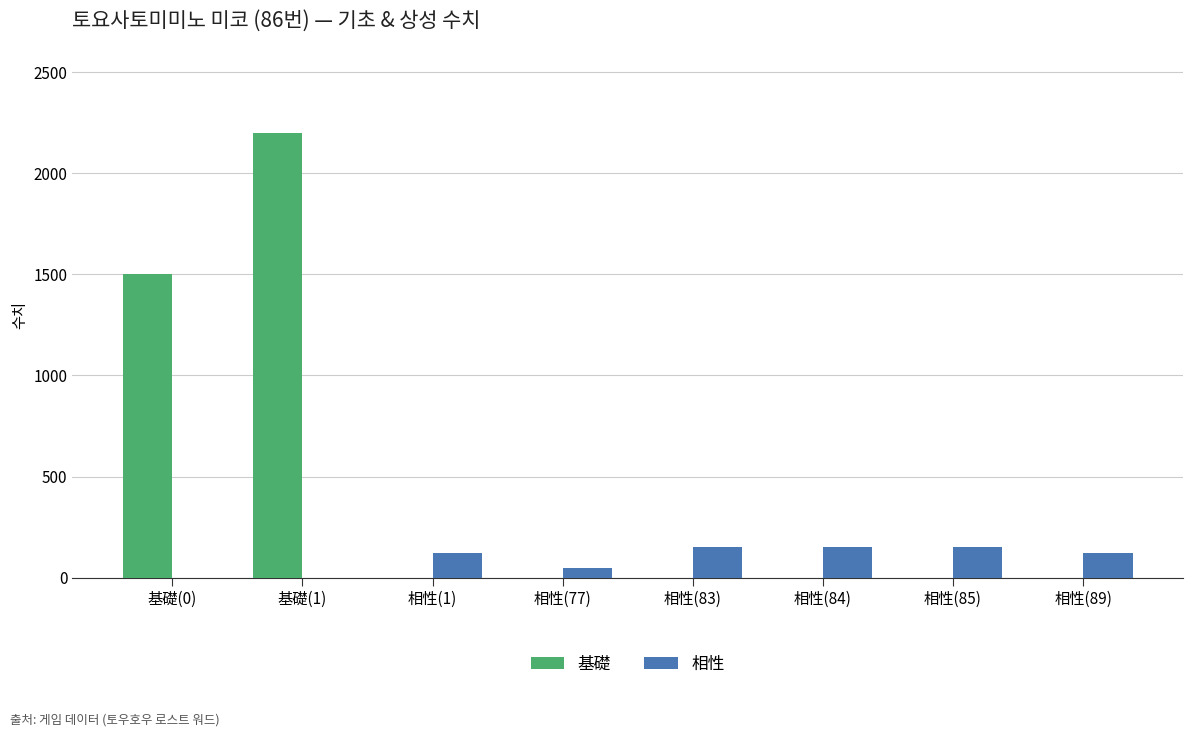

At which label does 相性 reach its minimum?

相性(77)